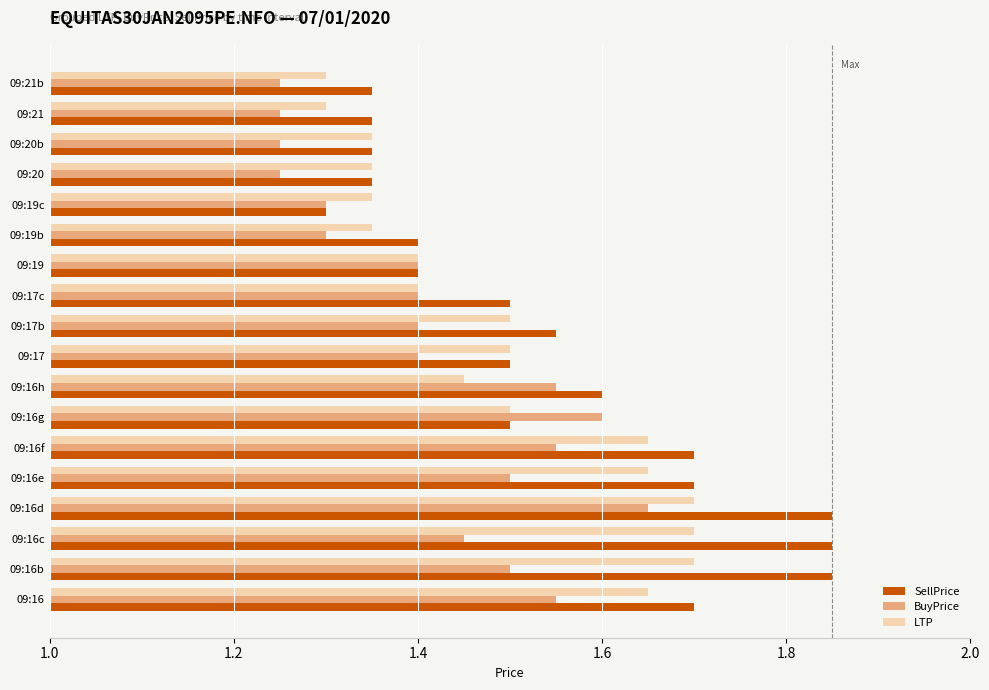

What is the difference between the maximum and minimum values in the LTP series?

0.4